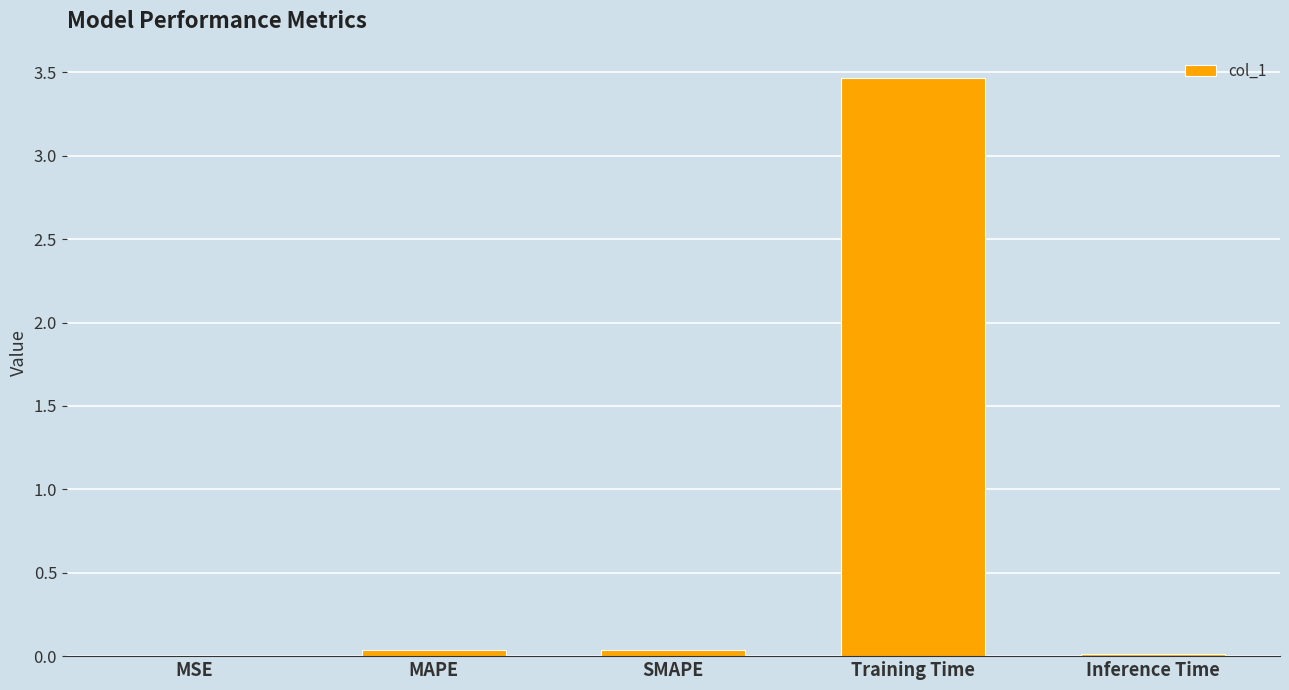

True or false: the data shows 0.0 at SMAPE.

True